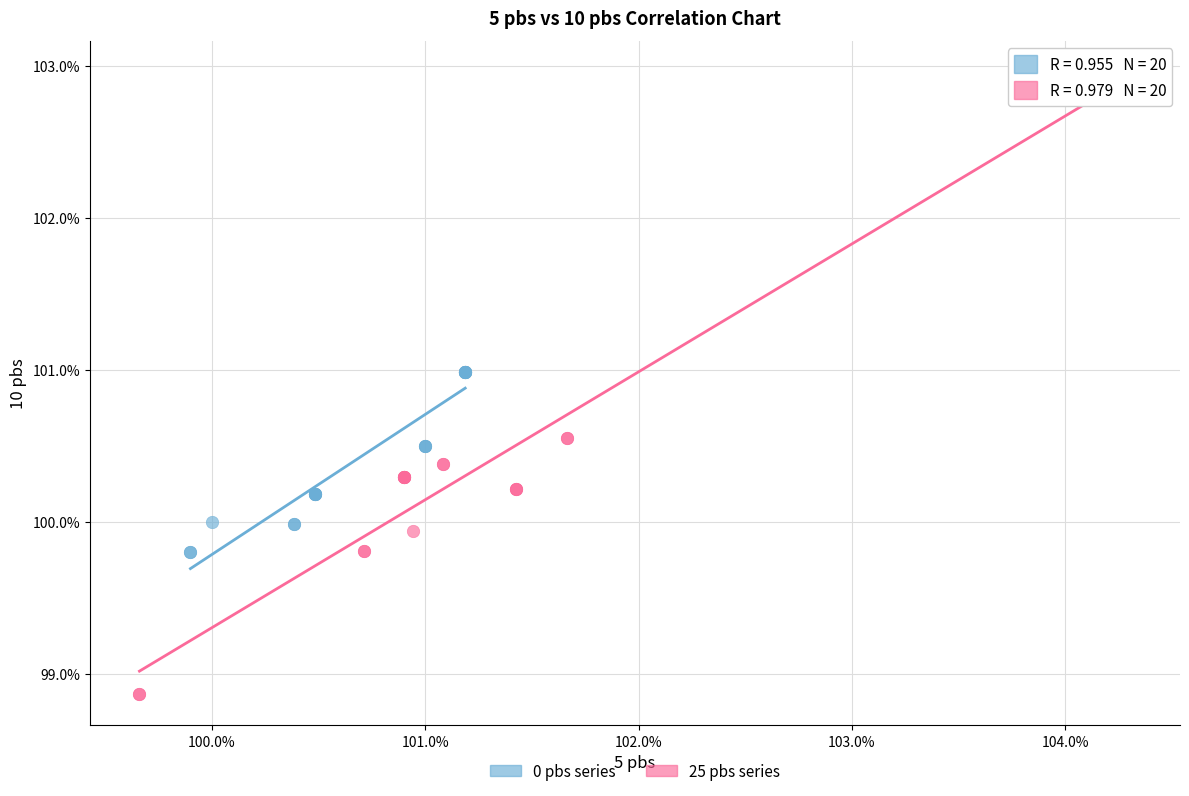

Which series reaches the maximum Y coordinate?

25 pbs series